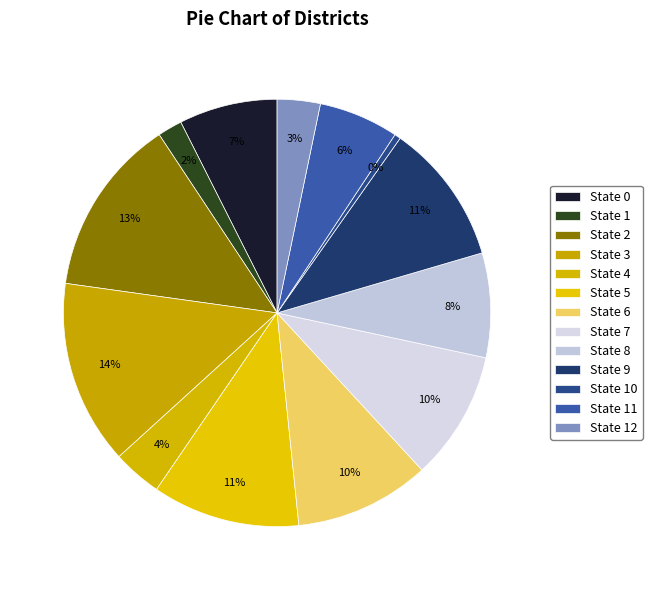

Combined, do State 12 and State 11 account for over 50%?

No